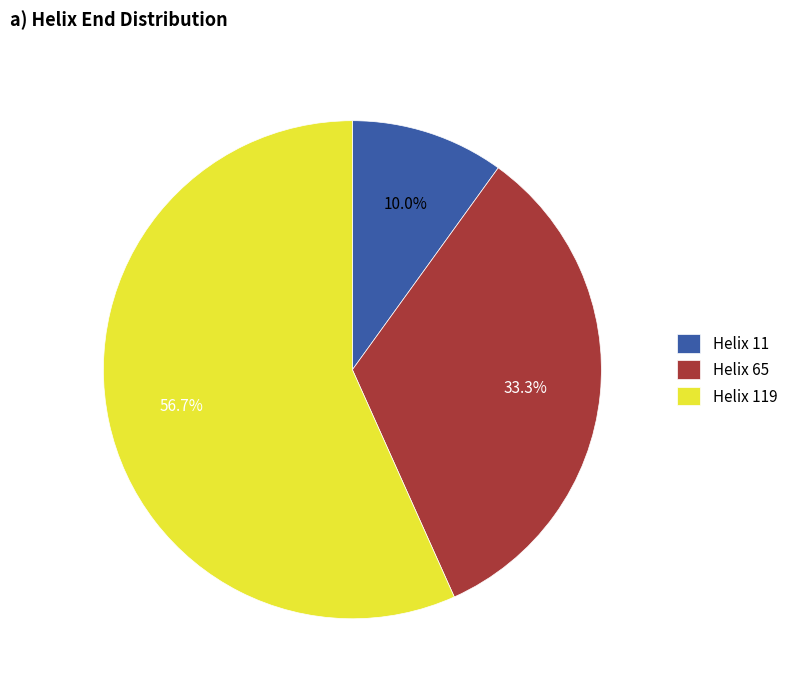

How many segments does this pie chart have?

3